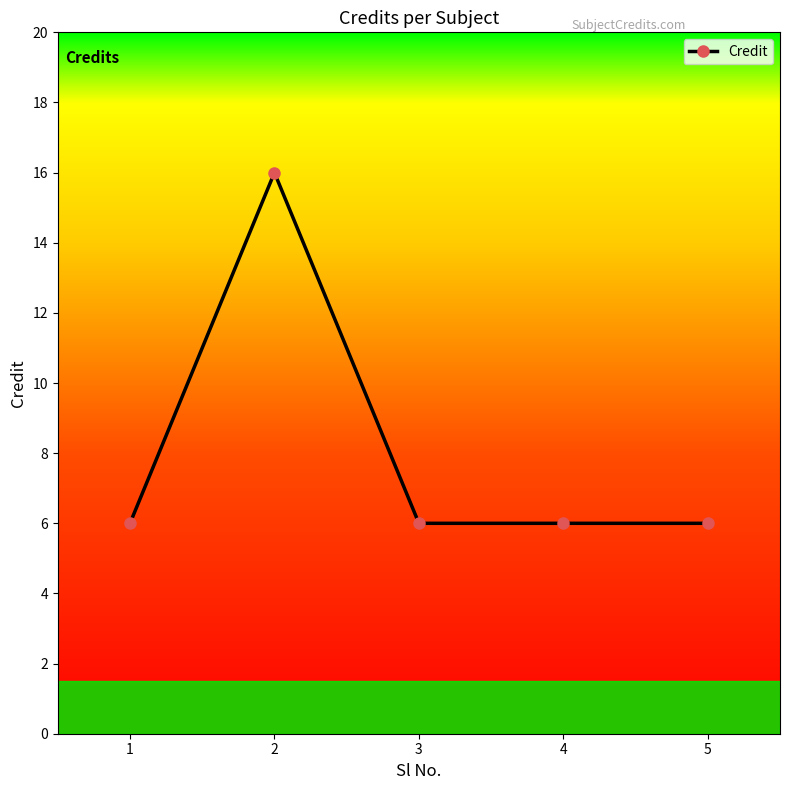

What is the value of the 3rd point from the left?

6